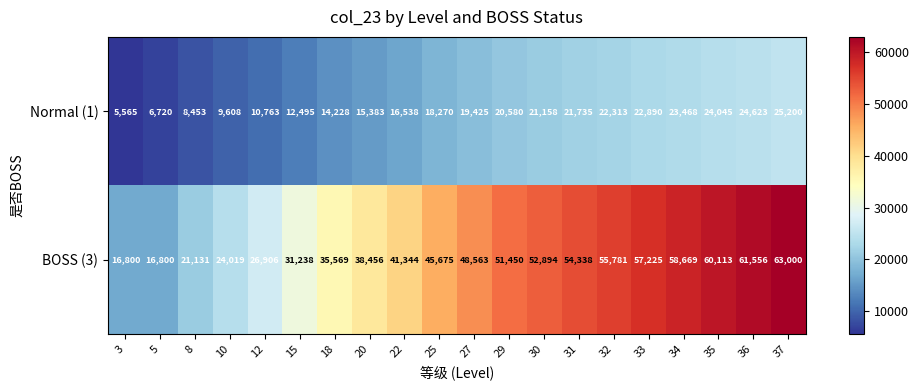

At how many categories does at least one series exceed 24795?

16